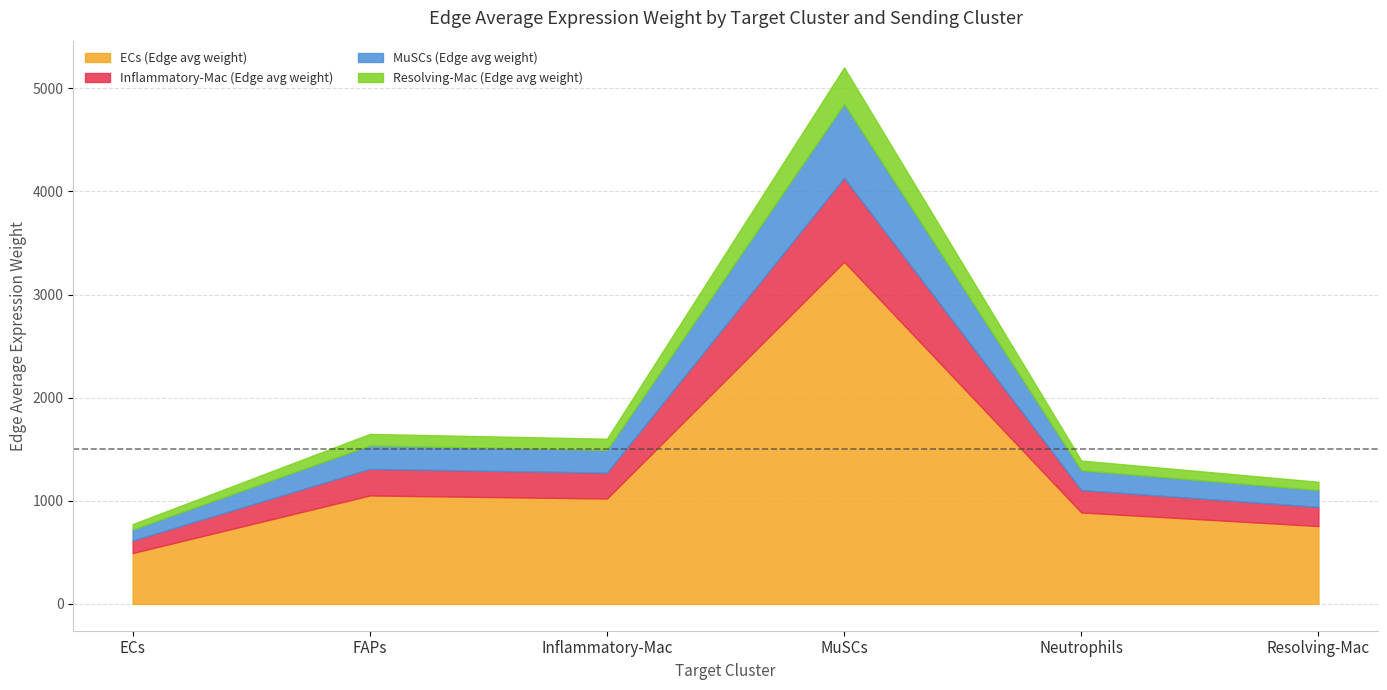

Is it true that Resolving-Mac (Edge avg weight) equals 352.1 at MuSCs?

True